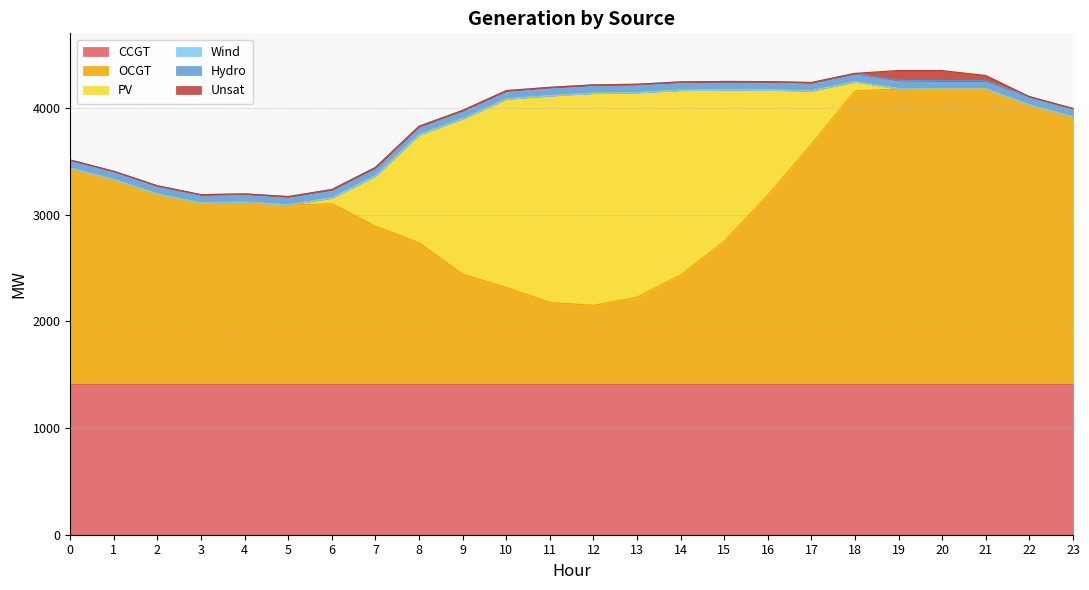

Does the chart display data point markers on the line(s)?

No